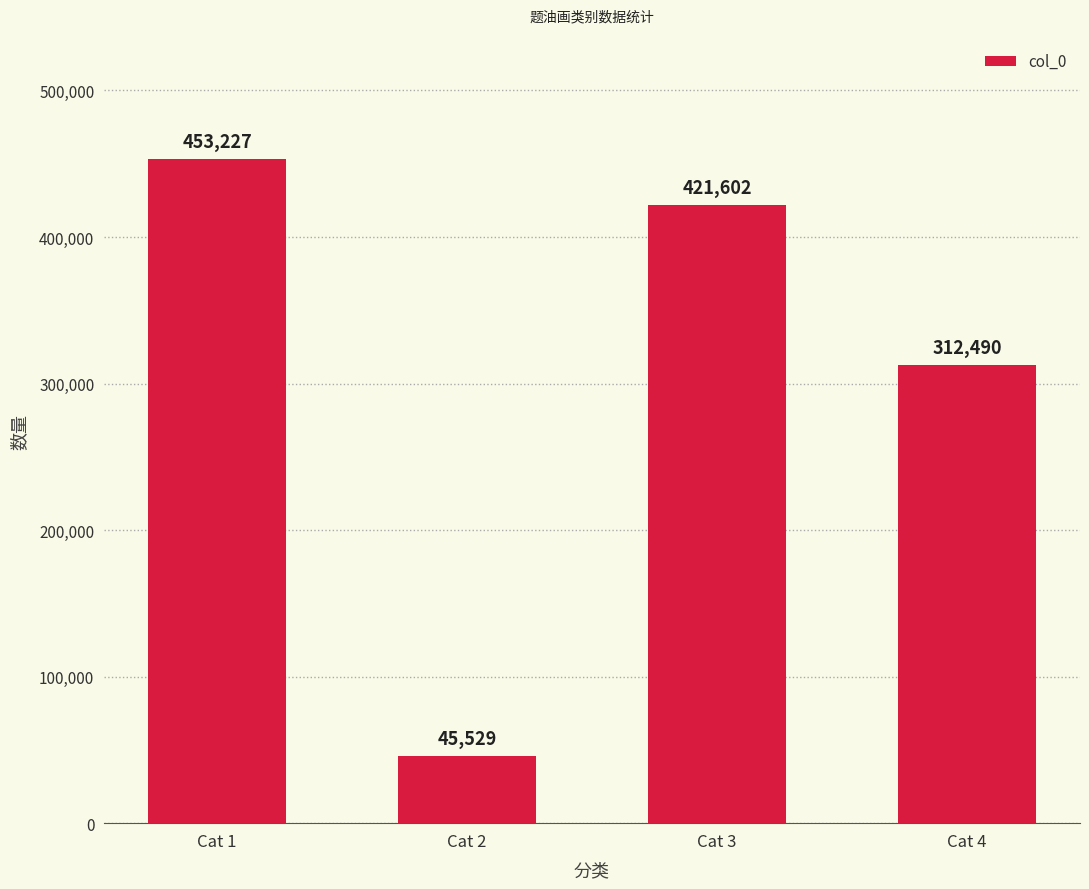

What value does the data have at Cat 3?

421602